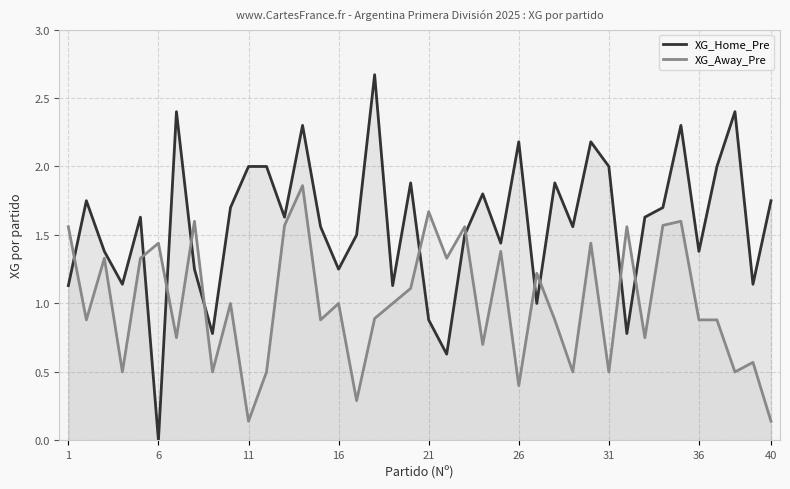

How many values in XG_Home_Pre are above zero?

39